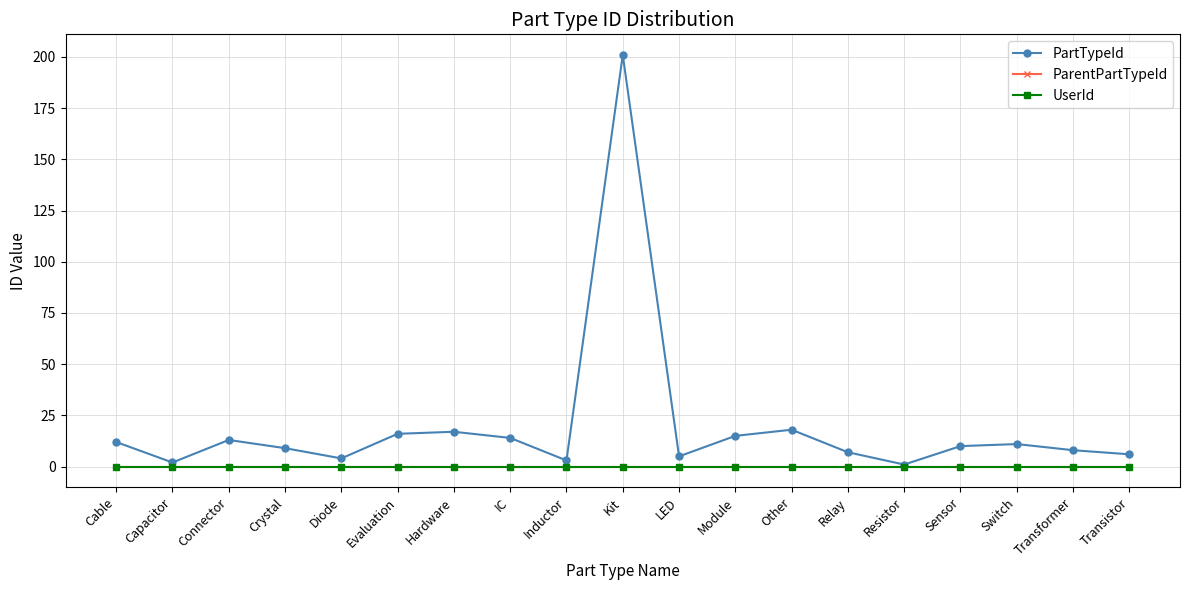

Is this an area chart (filled region under the line)?

No